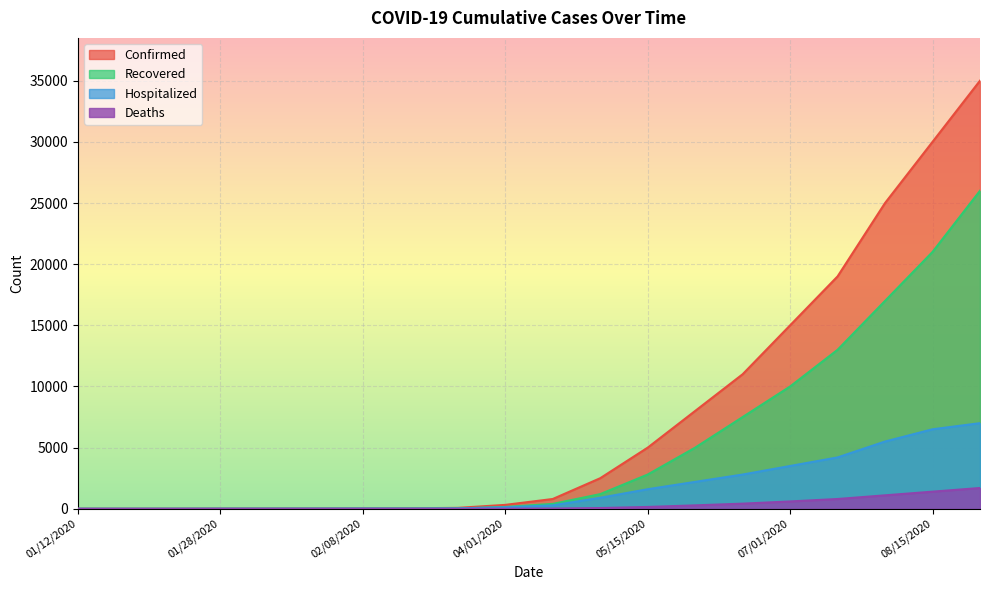

Is it true that Recovered equals 7500 at 06/15/2020?

True